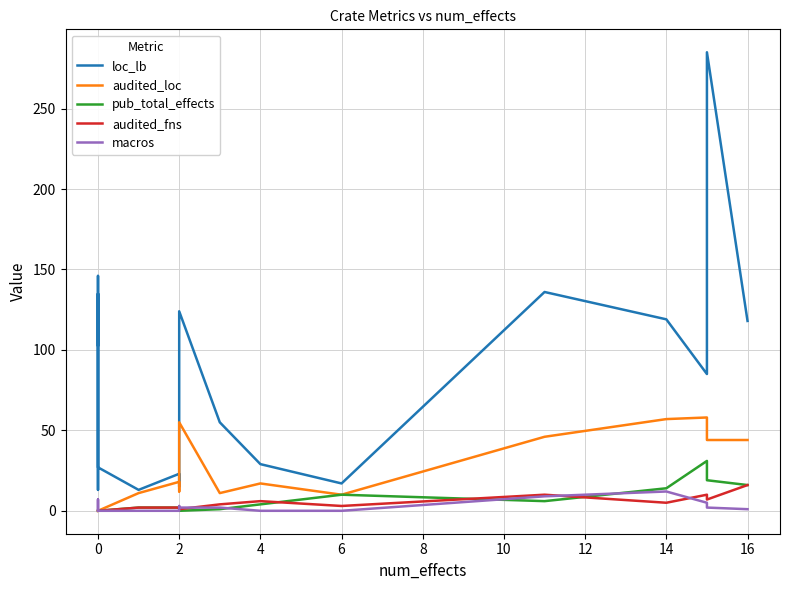

At how many categories does at least one series exceed 53?

10